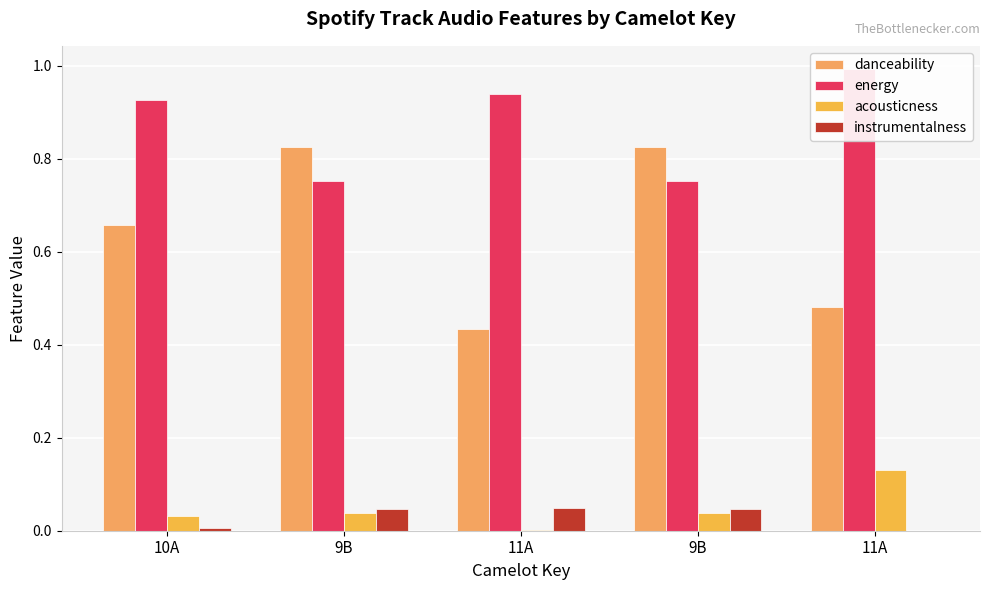

Which category has the highest value in the danceability series?

9B